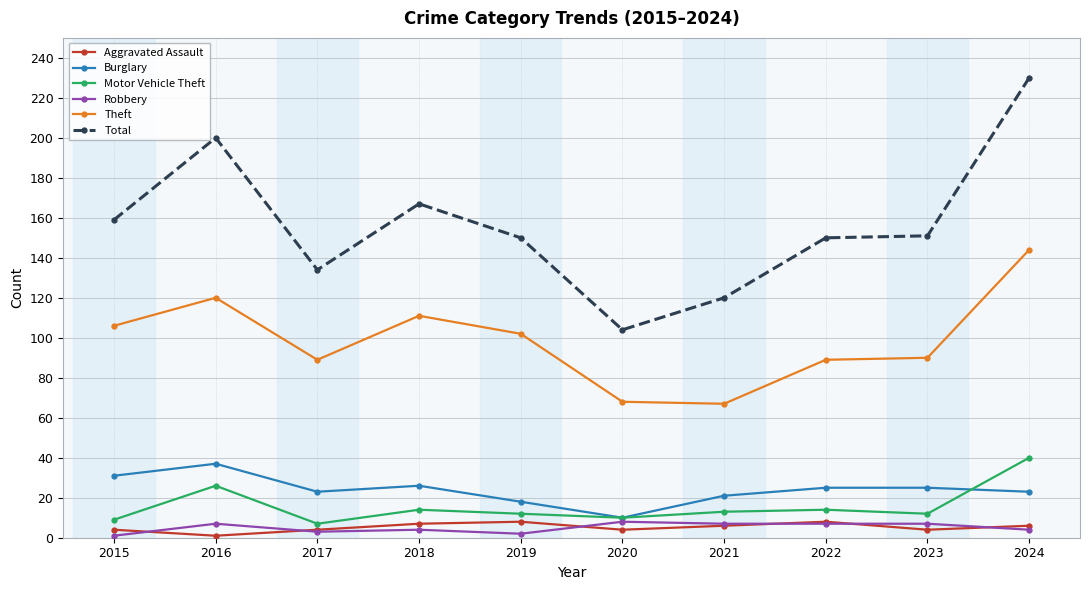

At which category does Aggravated Assault reach its first local valley?

2016